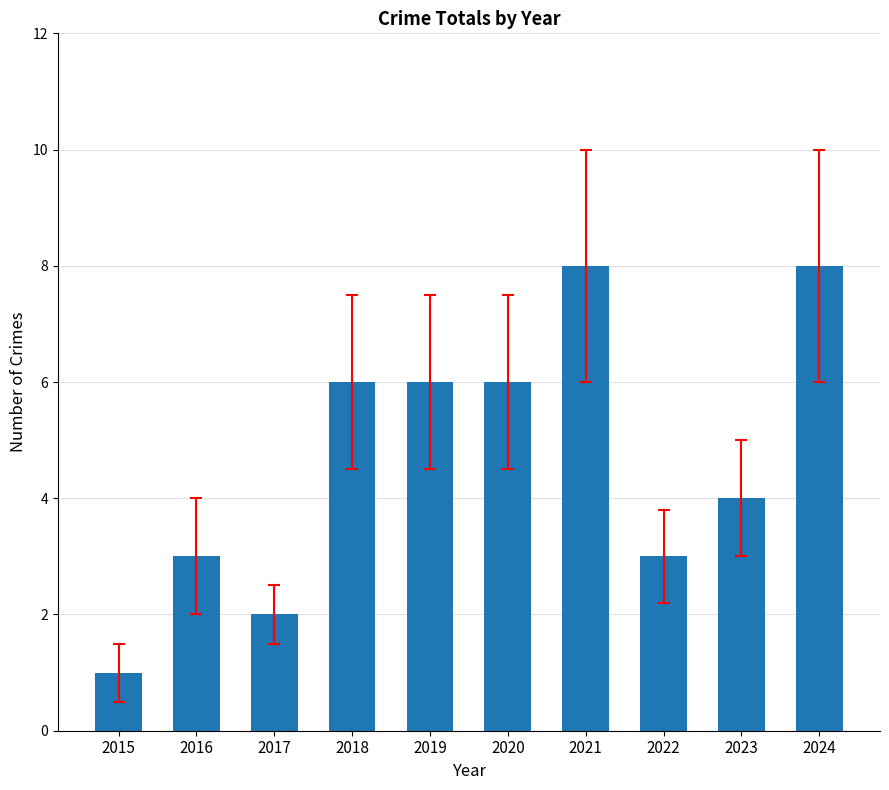

How many bars are there in total?

10